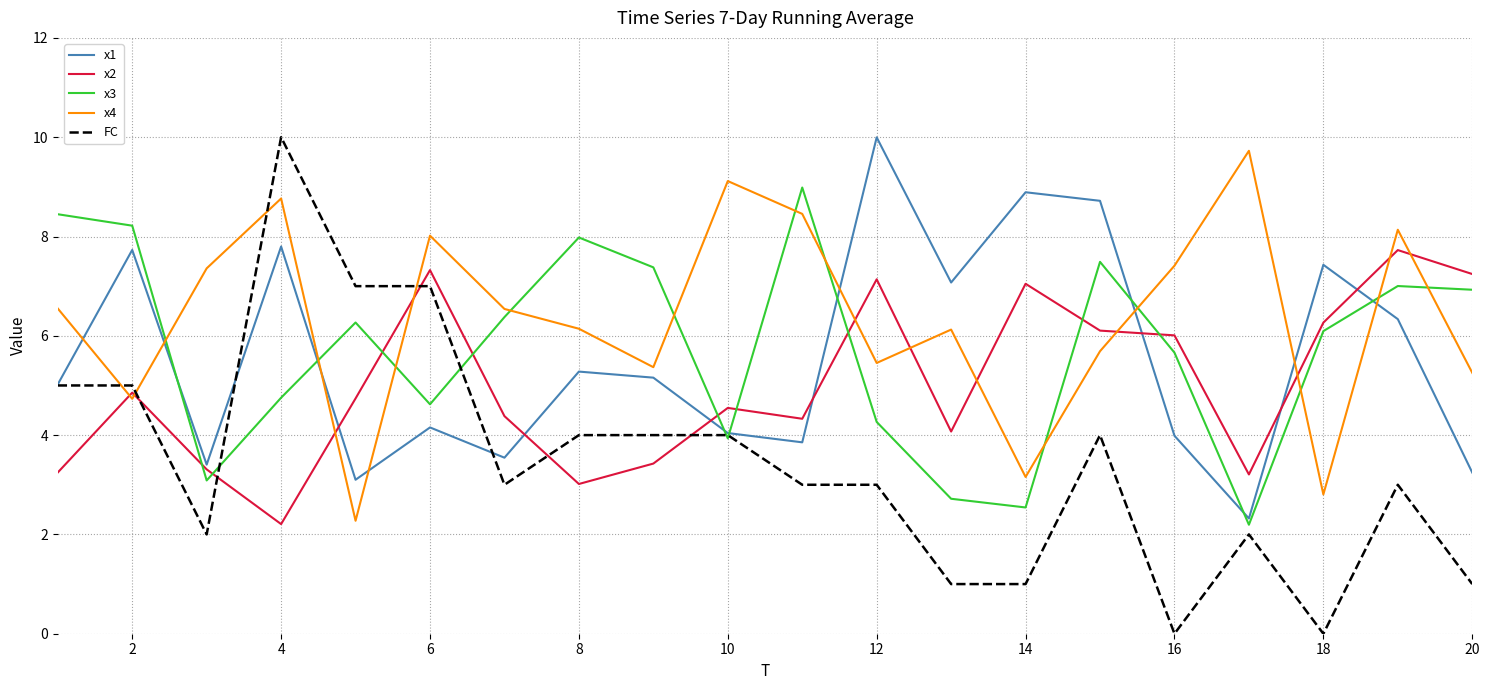

In x2, how many points are higher than both neighbors (excluding endpoints)?

6